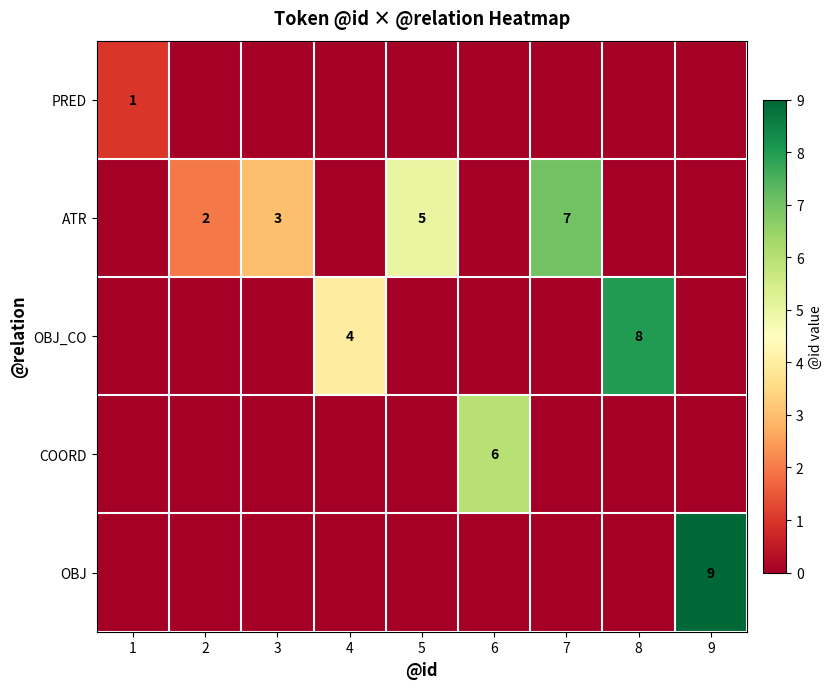

The OBJ_CO series shows 8 at 8. True or false?

True